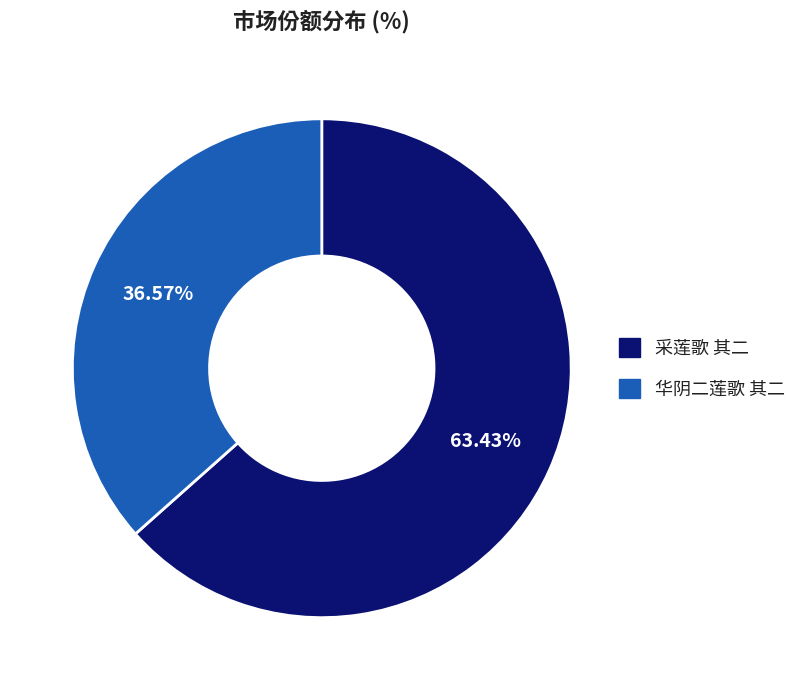

Is it true that 华阴二莲歌 其二 is 48% of the pie?

False